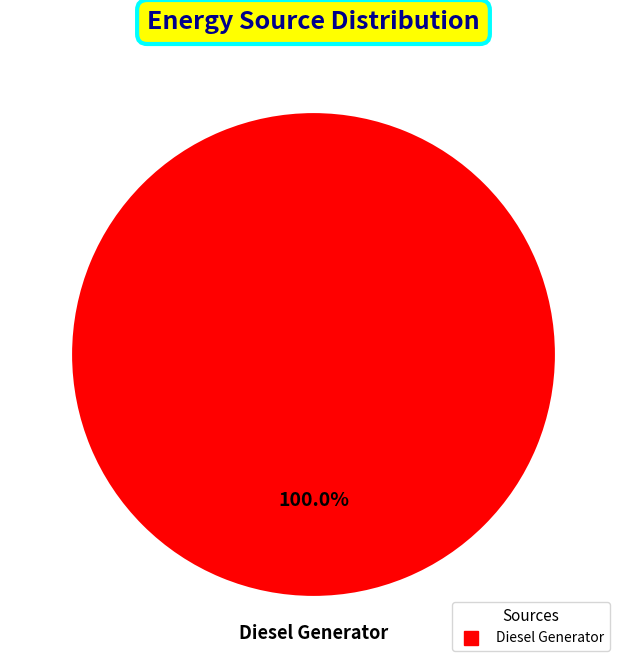

Is there any slice that represents more than half of the pie?

Yes